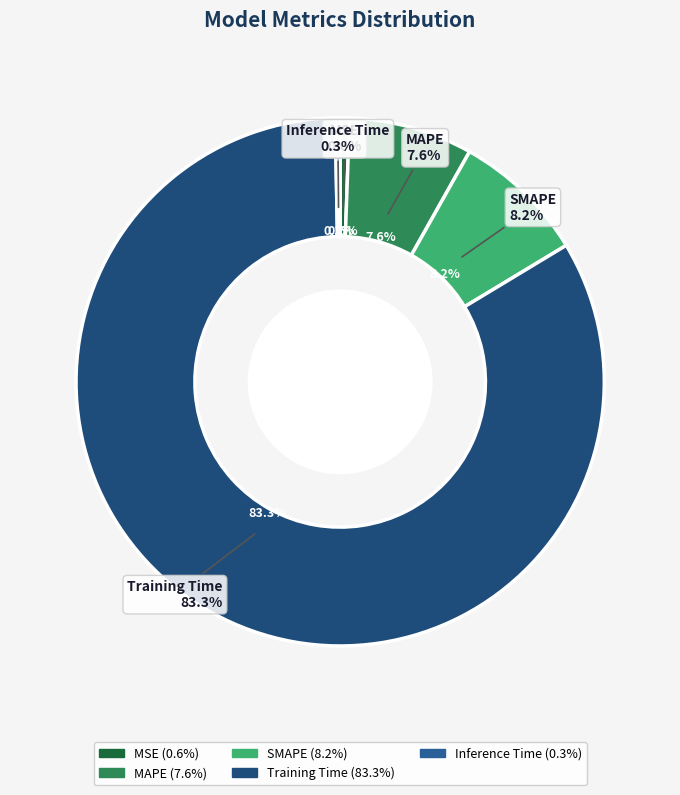

What is the majority slice?

Training Time